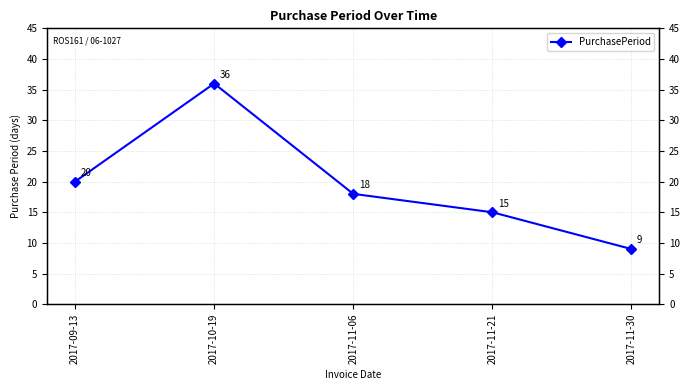

What is the ratio of the value at 2017-11-21 to the value at 2017-10-19?

0.4